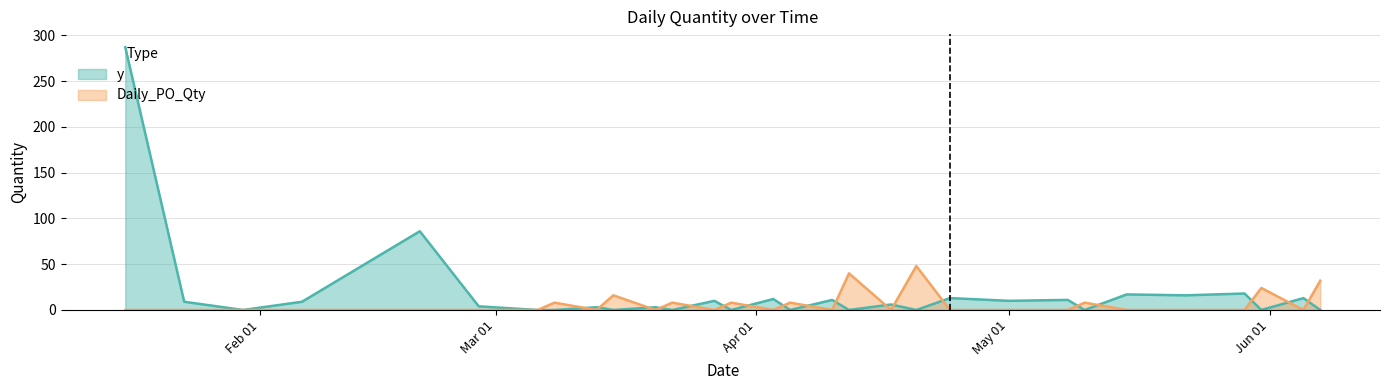

Where is Daily_PO_Qty nearest to the value 12?

2023-03-08